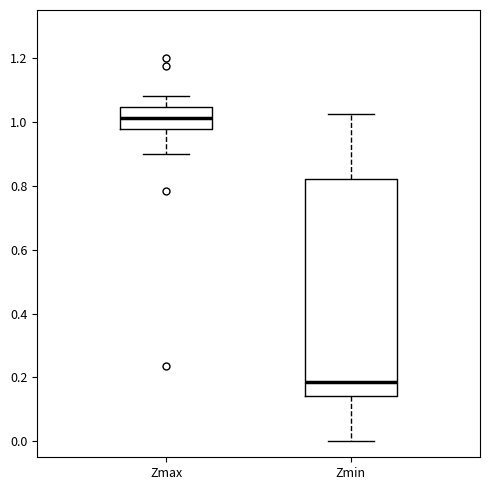

Which box has the lowest median line?

Zmin